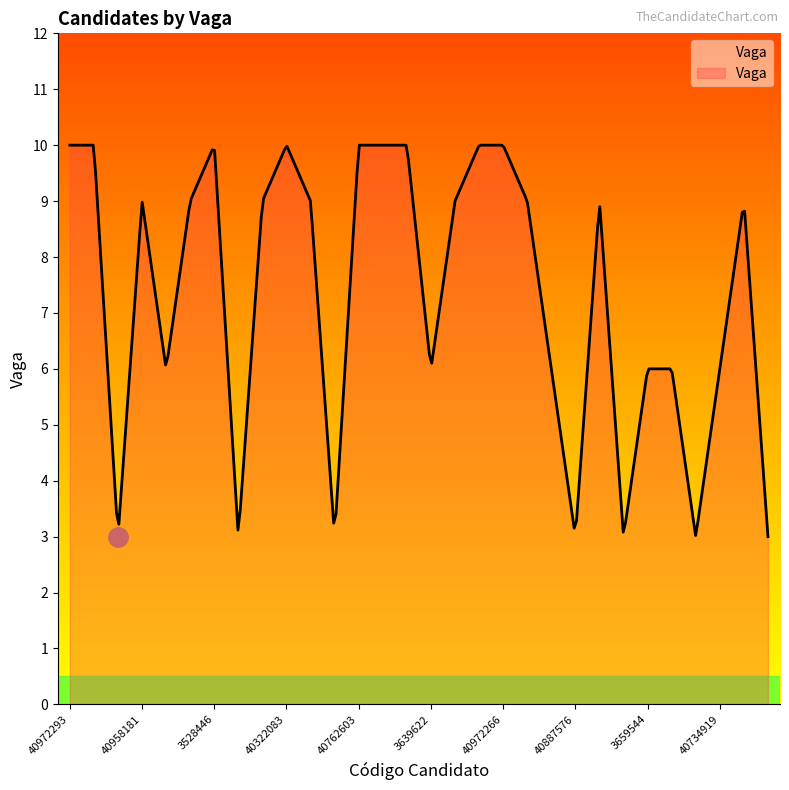

What is the greatest value displayed?

10.0